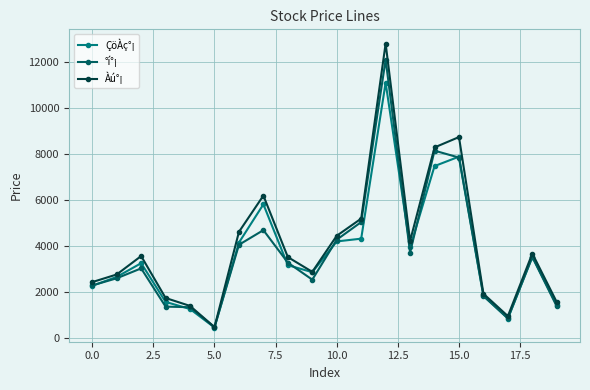

True or false: Àú°¡ has more than 1 points higher than both neighbors.

True